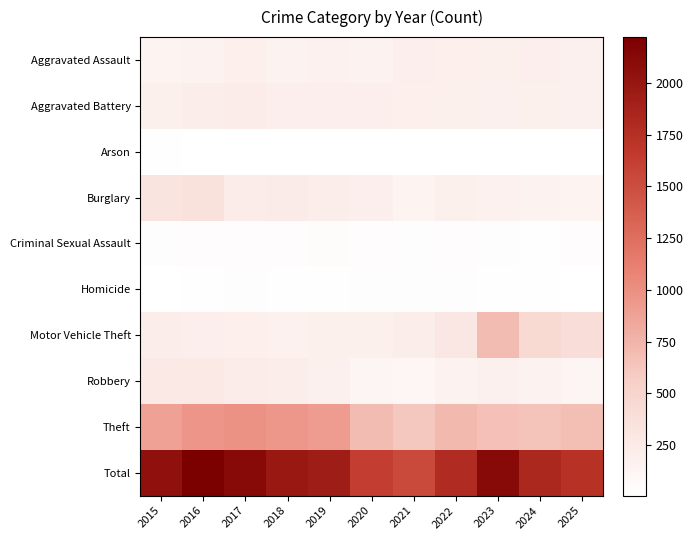

Reading left to right, transcribe all the data shown in this chart.

Aggravated Assault: 2015=130	2016=155	2017=189	2018=155	2019=164	2020=147	2021=198	2022=192	2023=184	2024=196	2025=176
Aggravated Battery: 2015=186	2016=215	2017=225	2018=198	2019=204	2020=201	2021=194	2022=181	2023=176	2024=185	2025=173
Arson: 2015=17	2016=9	2017=9	2018=5	2019=10	2020=9	2021=12	2022=8	2023=10	2024=6	2025=11
Burglary: 2015=317	2016=360	2017=229	2018=236	2019=213	2020=203	2021=133	2022=181	2023=164	2024=147	2025=129
Criminal Sexual Assault: 2015=30	2016=38	2017=33	2018=34	2019=45	2020=34	2021=25	2022=31	2023=25	2024=19	2025=35
Homicide: 2015=8	2016=18	2017=23	2018=15	2019=16	2020=28	2021=28	2022=29	2023=17	2024=22	2025=10
Motor Vehicle Theft: 2015=220	2016=199	2017=191	2018=164	2019=184	2020=182	2021=220	2022=299	2023=692	2024=443	2025=400
Robbery: 2015=260	2016=263	2017=224	2018=214	2019=177	2020=123	2021=108	2022=154	2023=176	2024=154	2025=126
Theft: 2015=883	2016=965	2017=987	2018=951	2019=917	2020=695	2021=617	2022=720	2023=668	2024=652	2025=674
Total: 2015=2051	2016=2222	2017=2110	2018=1972	2019=1930	2020=1622	2021=1535	2022=1795	2023=2112	2024=1824	2025=1734